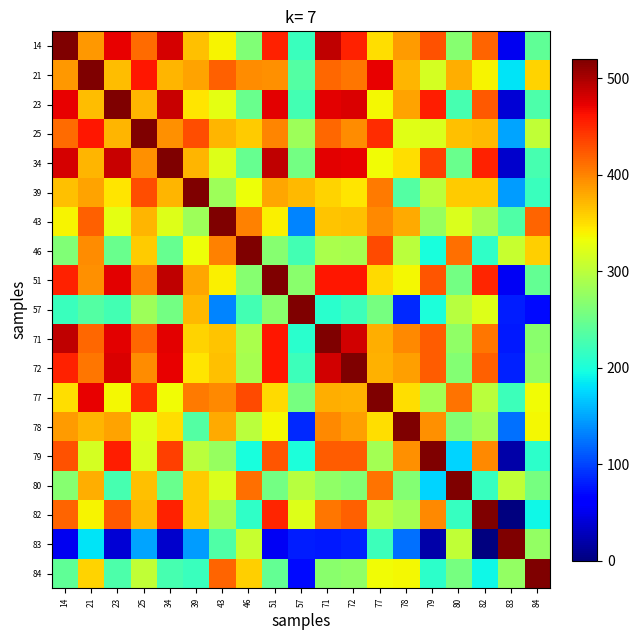

How many data points does each series have?

19